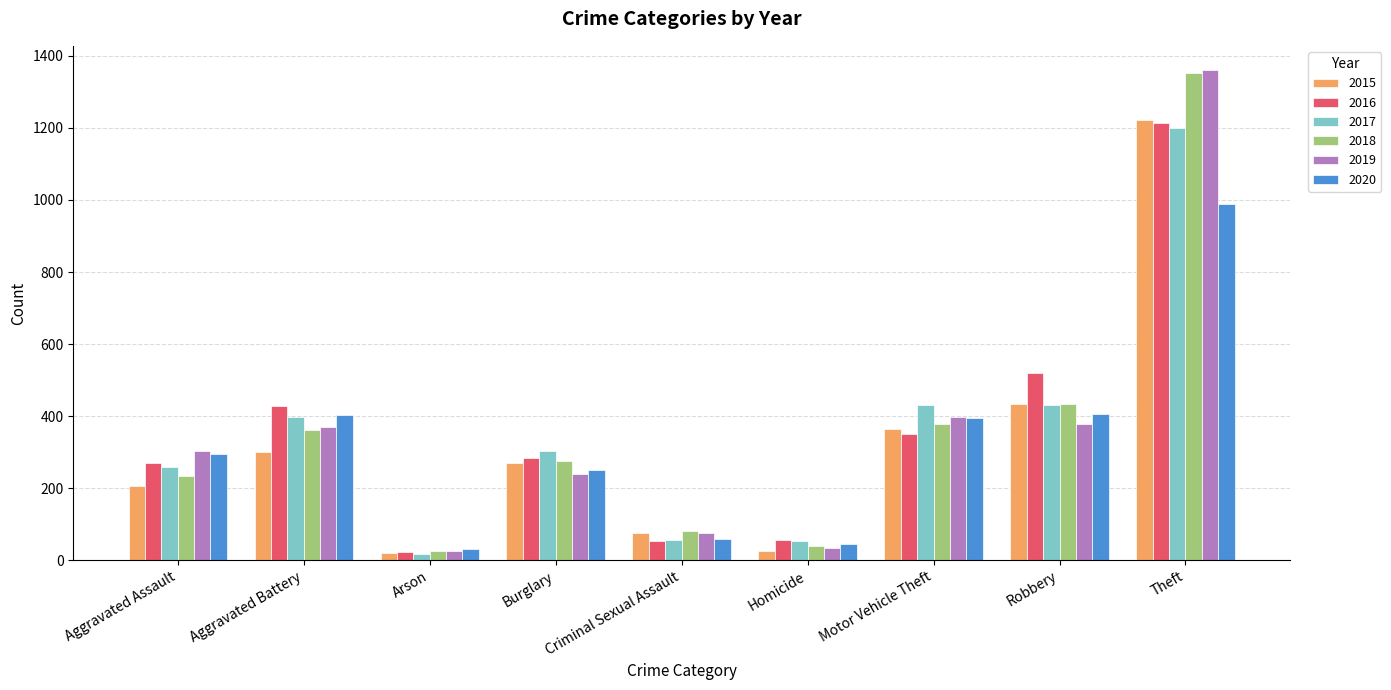

The value of 2015 at Robbery is 434. True or false?

True